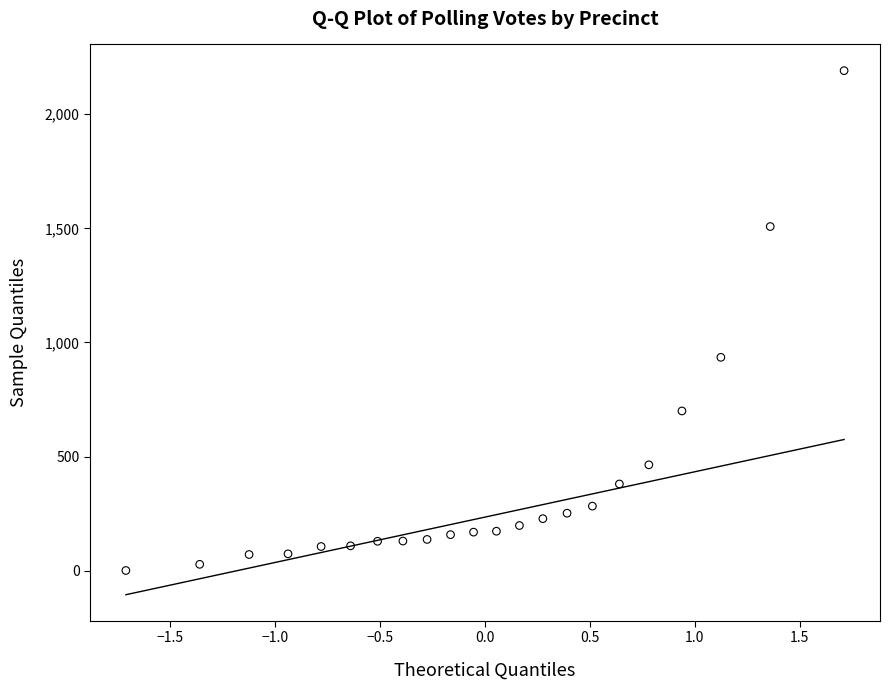

What Y value in the scatter plot is closest to 1096?

935